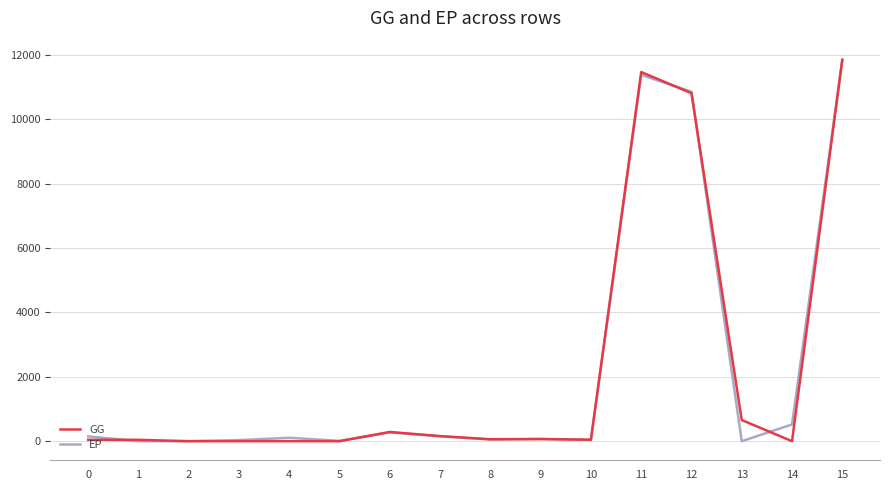

How many lines are shown in the chart?

2